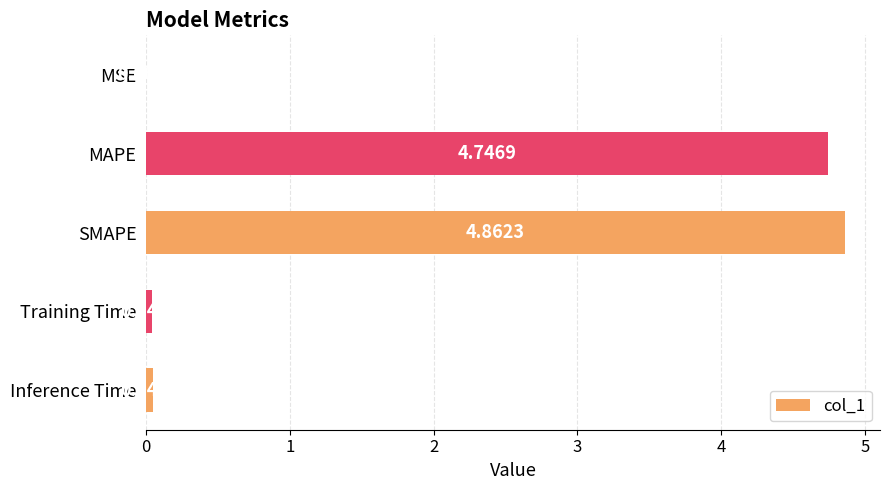

Are the bars grouped side by side (vs. stacked)?

No